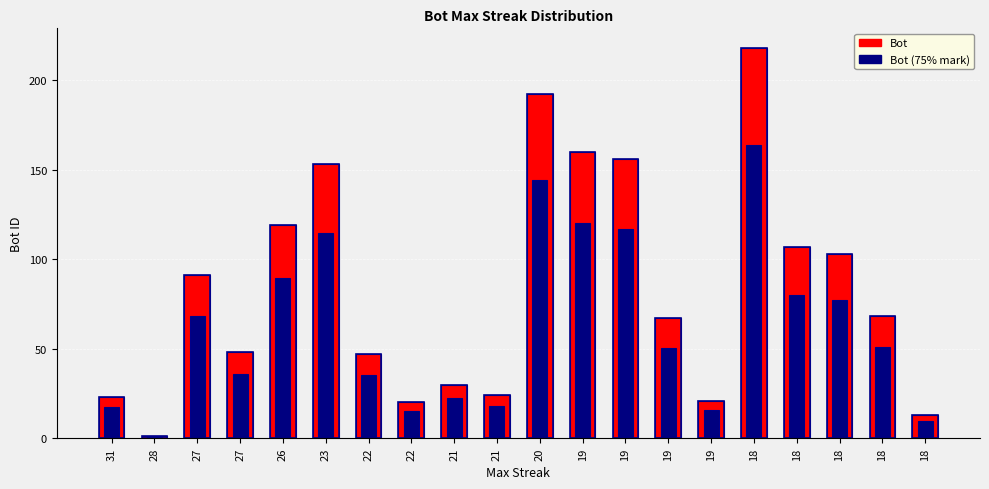

Which label corresponds to the smallest value in the chart?

28